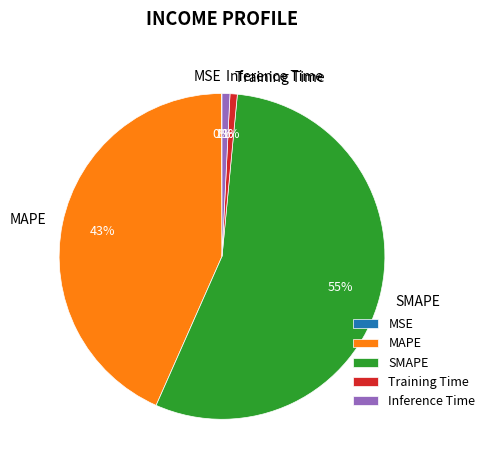

Between SMAPE and MAPE, which is larger?

SMAPE